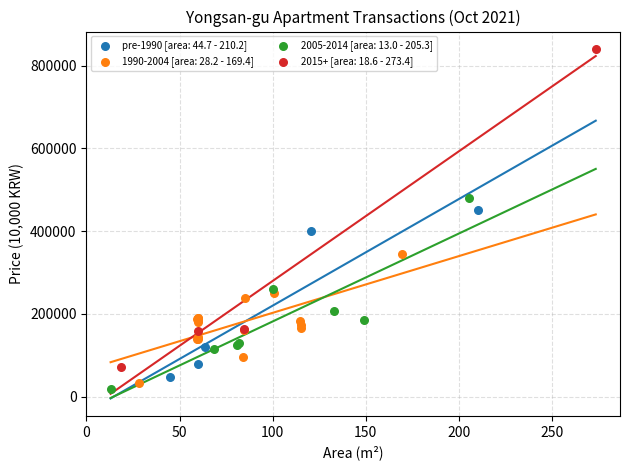

Which series has the largest Y range (max minus min)?

2015+ [area: 18.6 - 273.4]